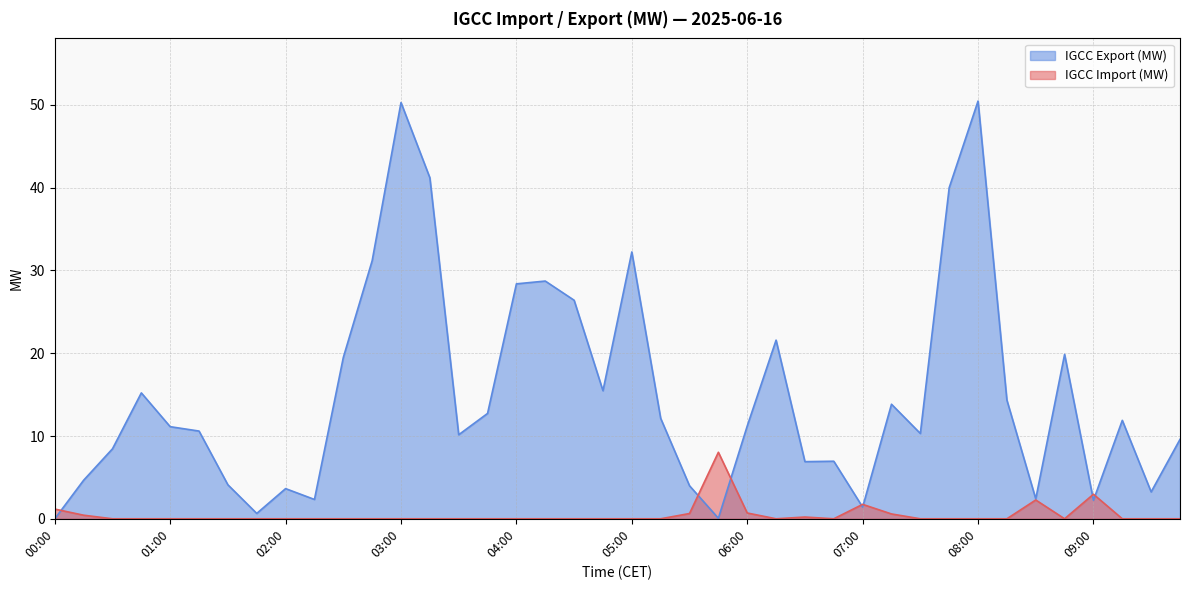

How many lines are shown in the chart?

2